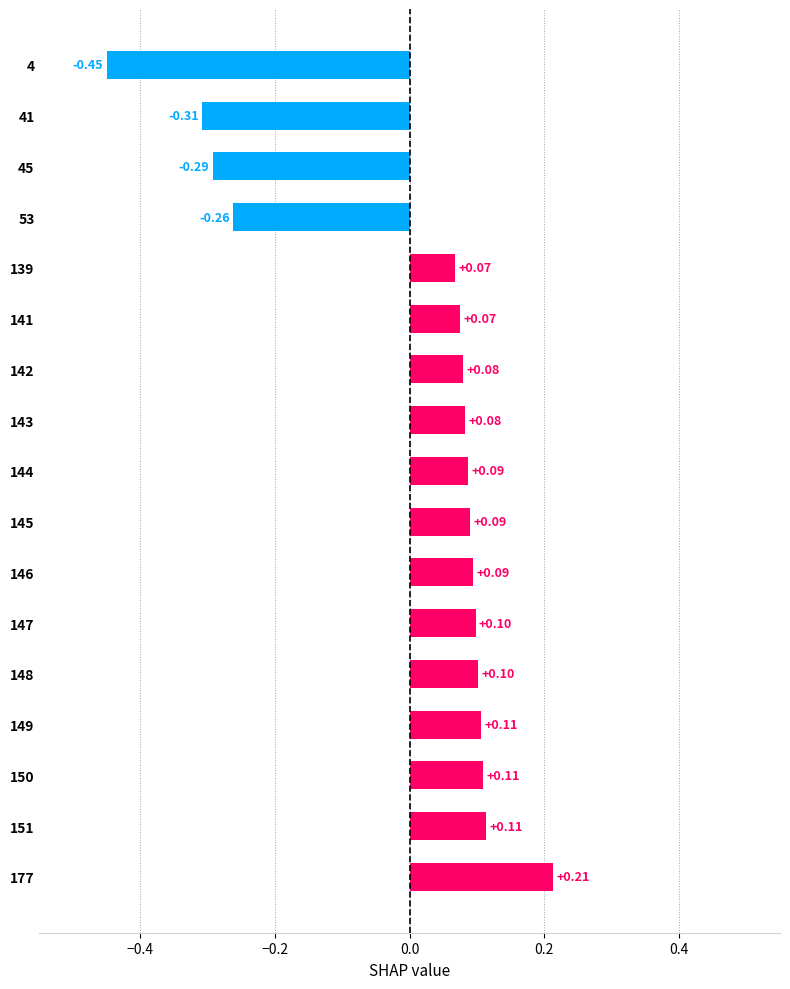

Between 144 and 139, which is larger?

144